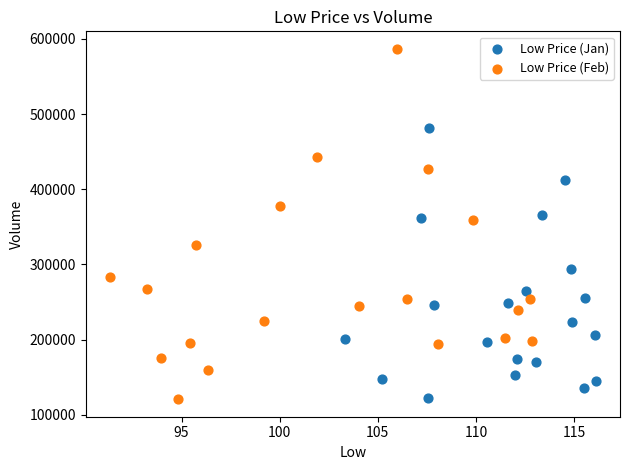

Which series has the widest spread of Y values?

Low Price (Feb)